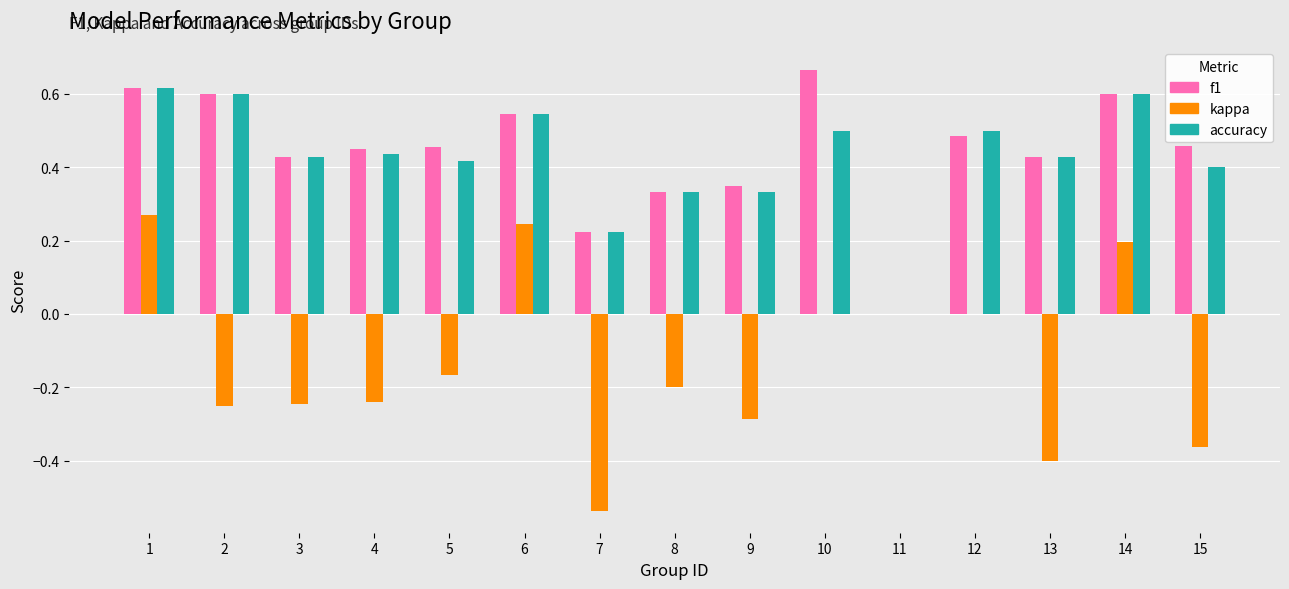

Does the chart contain stacked bars?

No